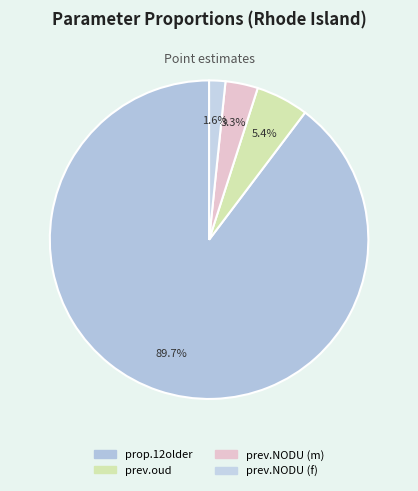

Which category has the biggest portion of the pie?

prop.12older